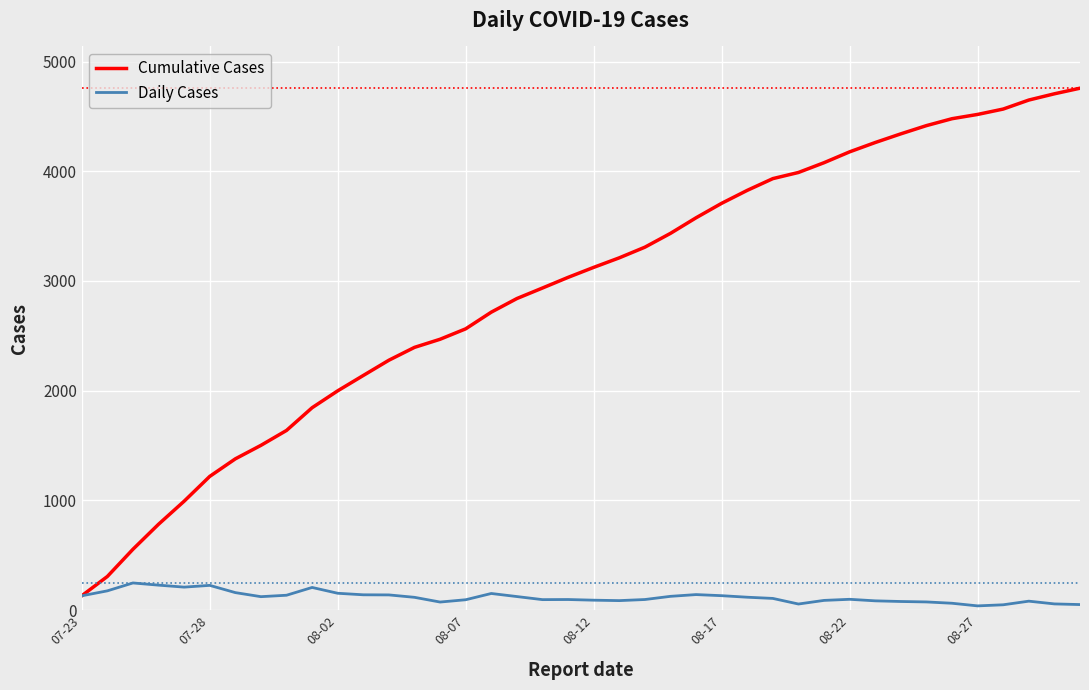

List the series in order of their peak value, lowest first.

Daily Cases, Cumulative Cases